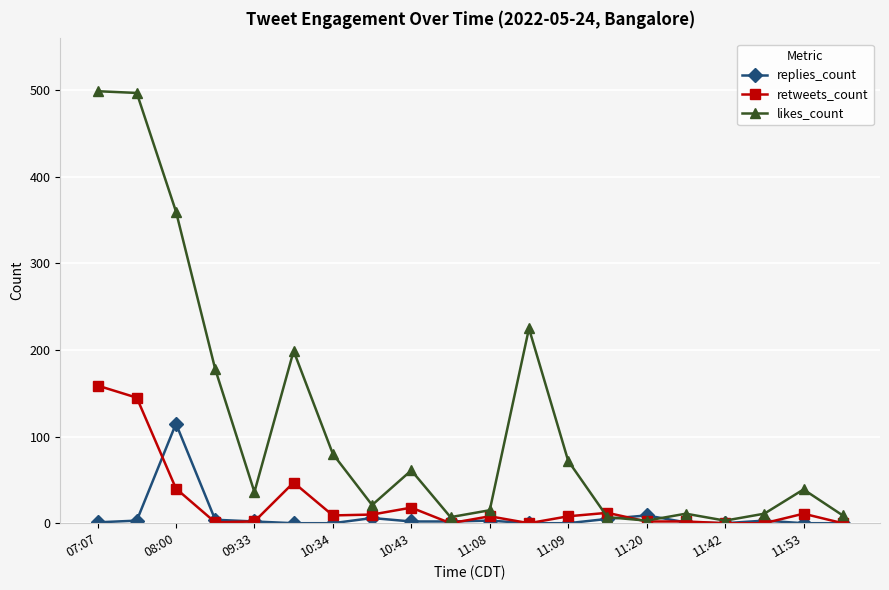

What is the average value of the retweets_count series?

24